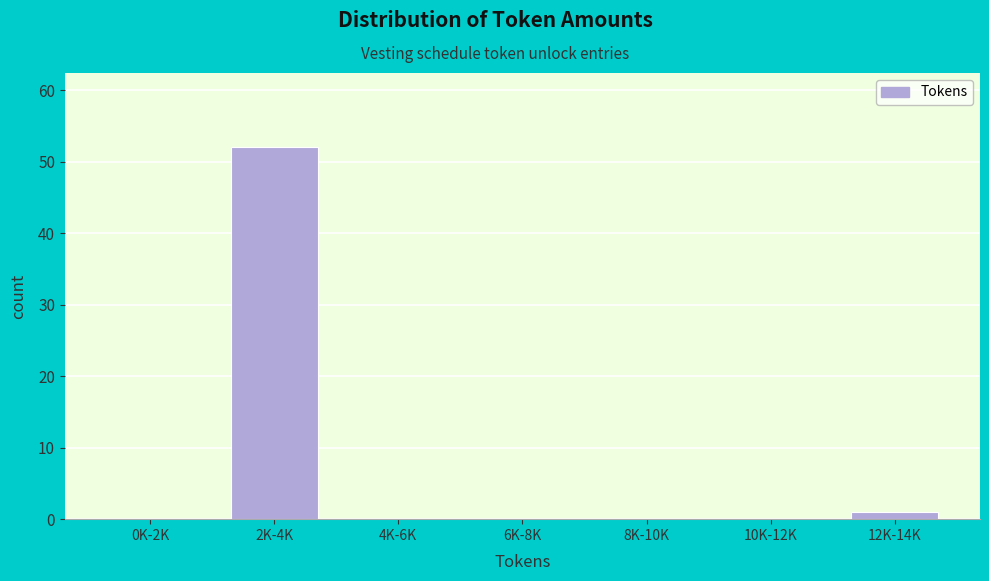

Reading right to left, transcribe all the data shown in this chart.

12K-14K=1	10K-12K=0	8K-10K=0	6K-8K=0	4K-6K=0	2K-4K=52	0K-2K=0